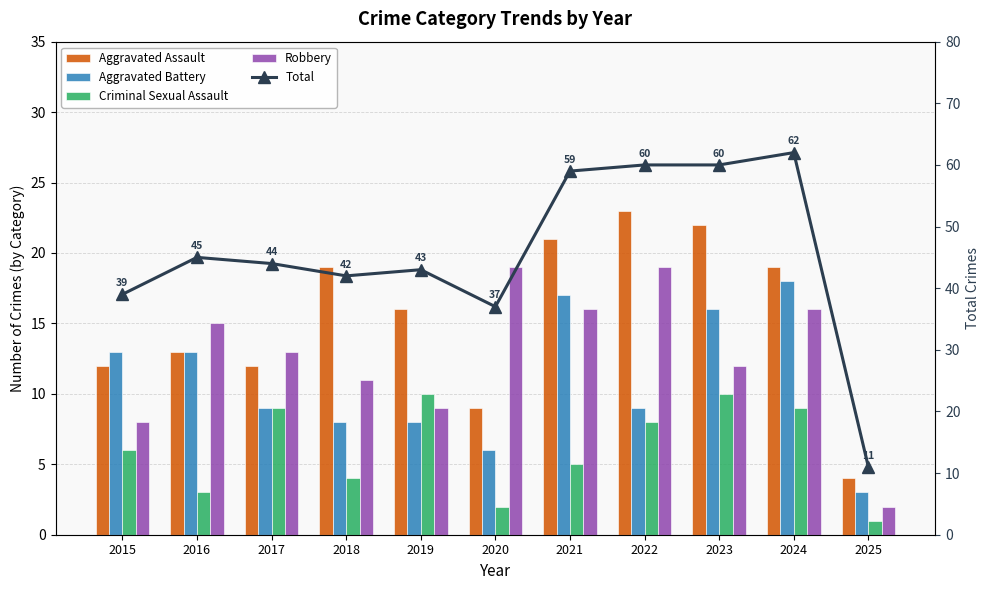

What are all the series names shown in the legend?

Aggravated Assault, Aggravated Battery, Criminal Sexual Assault, Robbery, Total